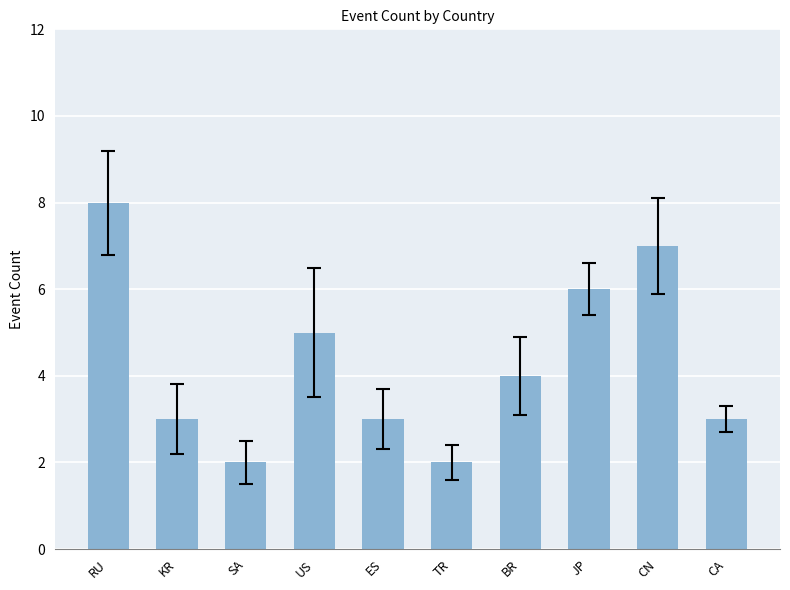

What is the sum of all values?

43